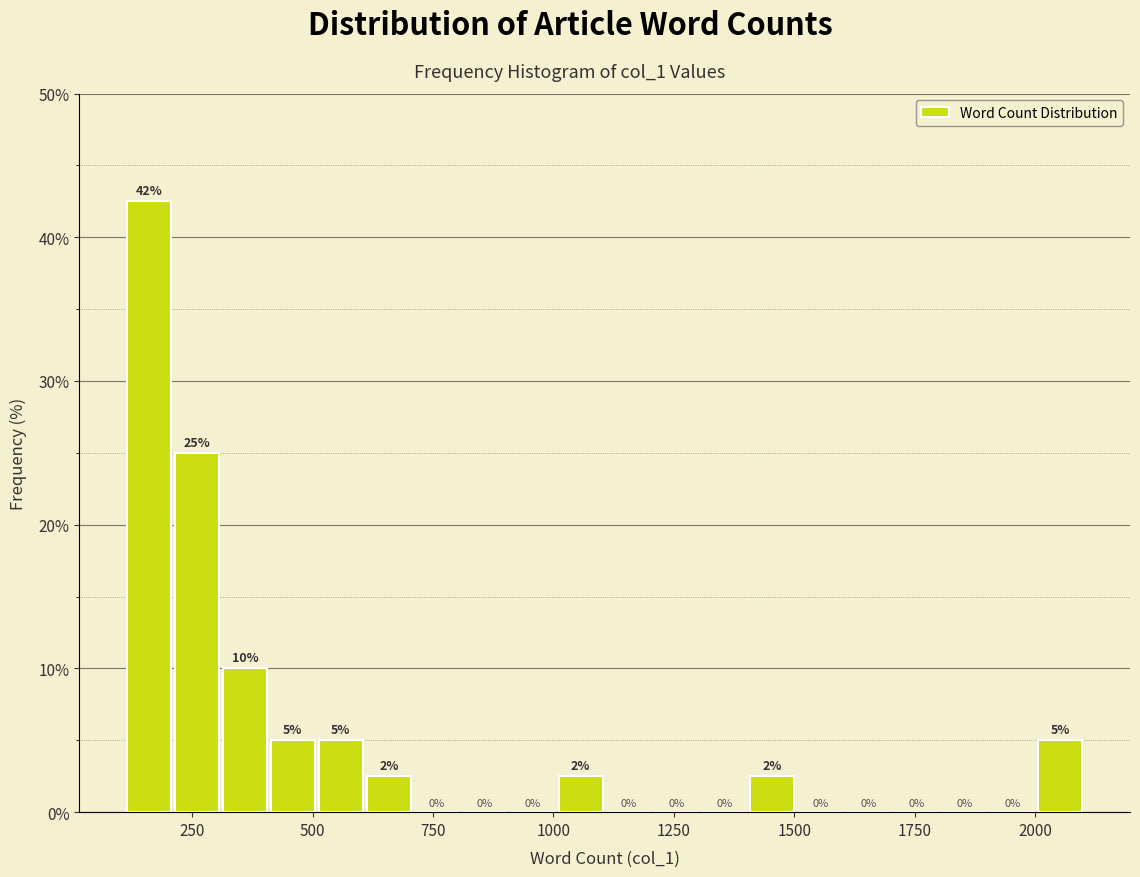

Read against the x-axis, roughly where is the centre of the tallest bar?

150